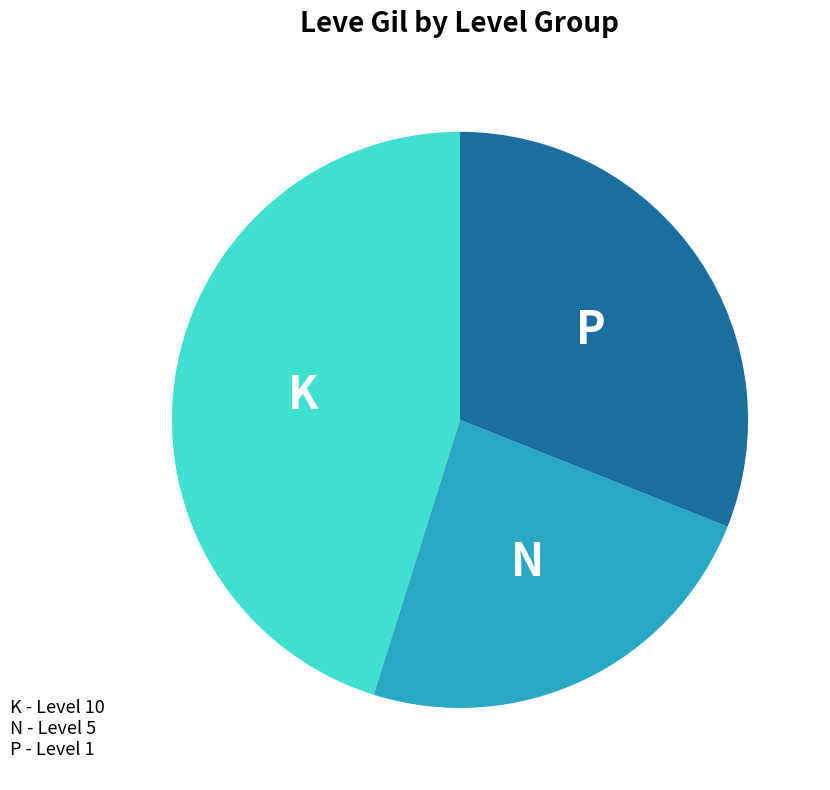

Is there a majority slice in this chart?

No